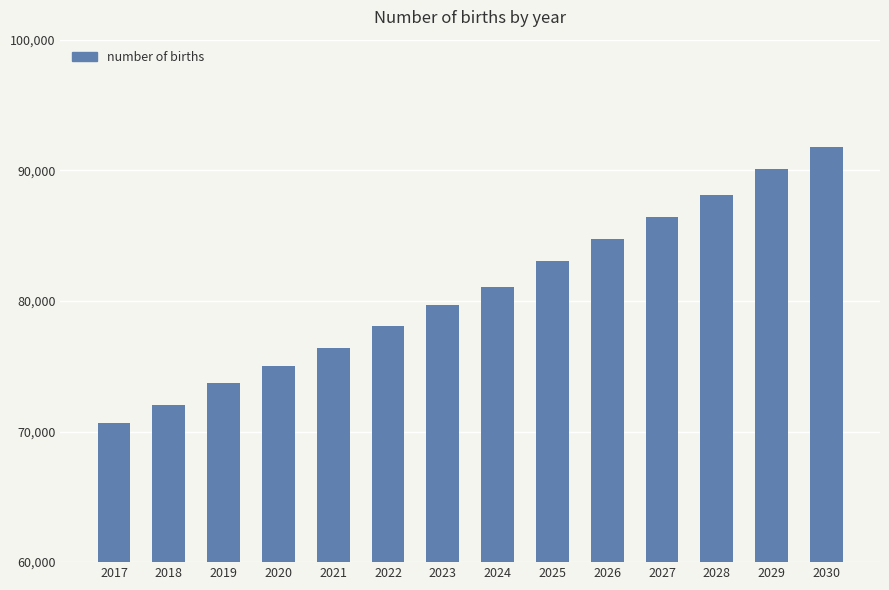

Are the bars grouped side by side (vs. stacked)?

No